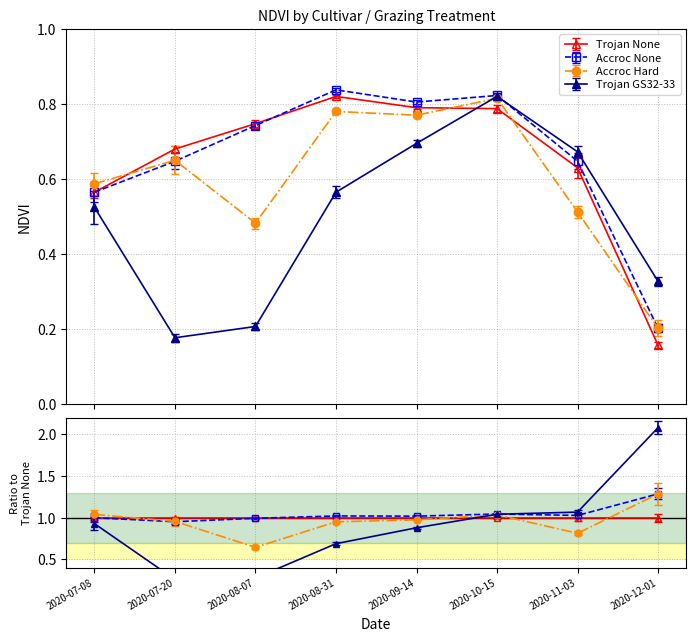

Is the value of Accroc Hard at 2020-08-07 greater than the value of Trojan None at 2020-07-08?

No